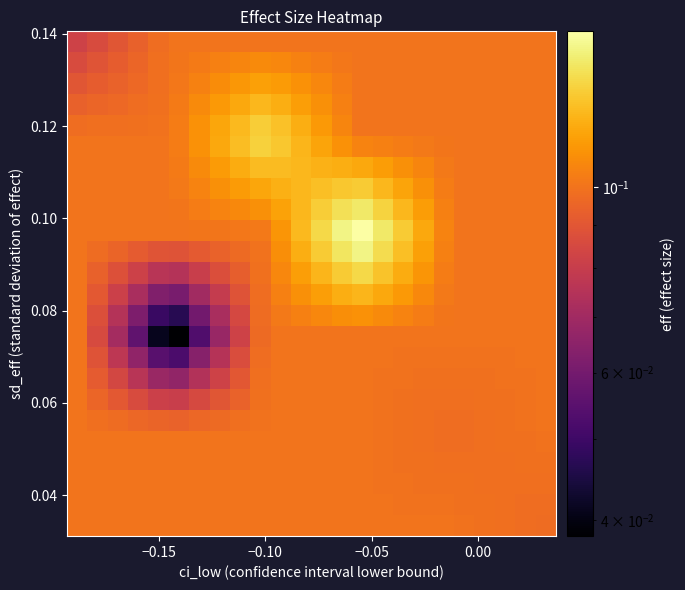

How many series are shown in this chart?

24